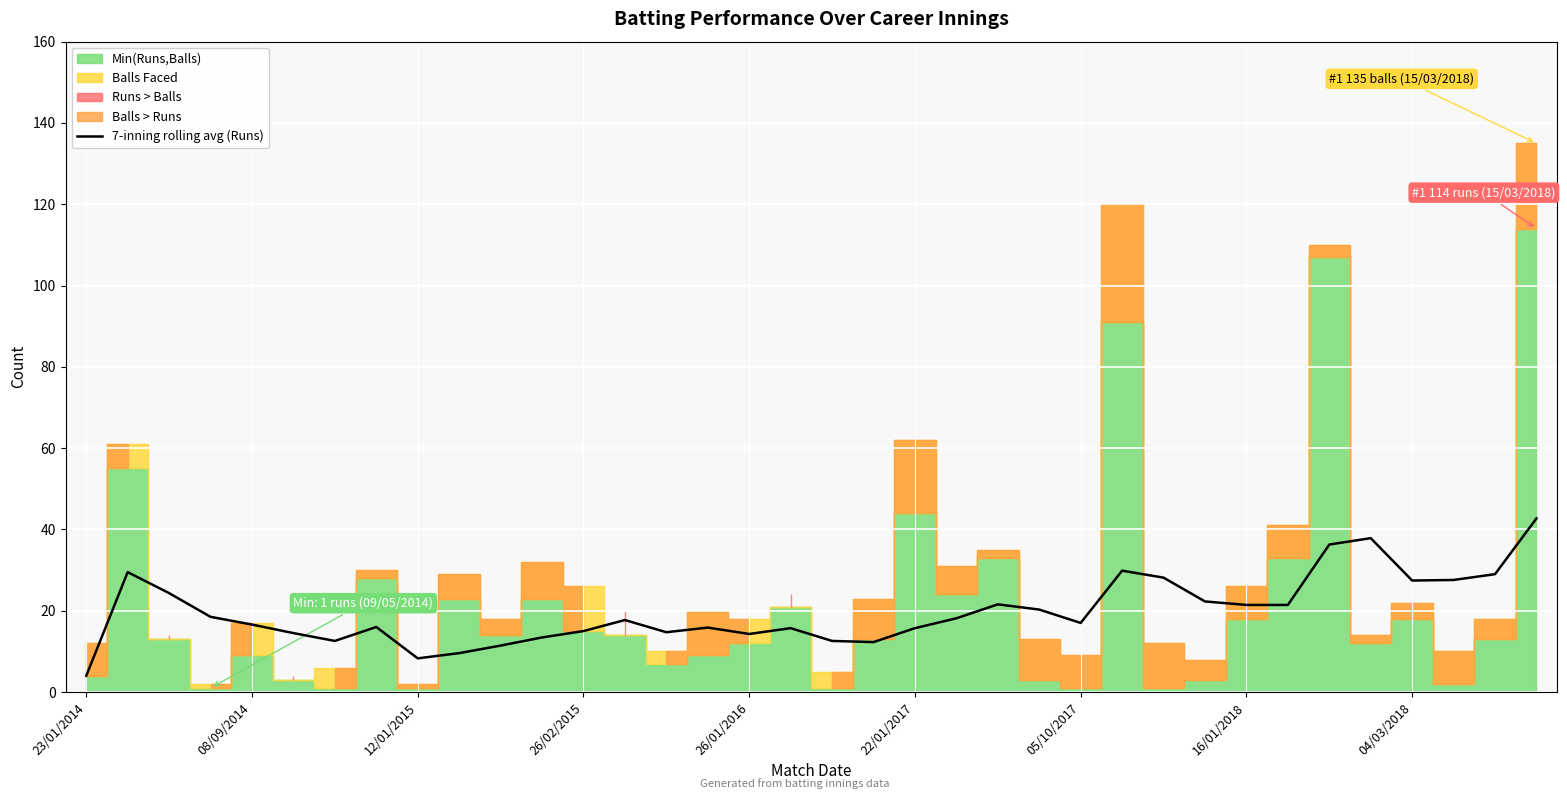

Is it true that 7-inning rolling avg (Runs) equals 38.7 at 04/03/2018?

False